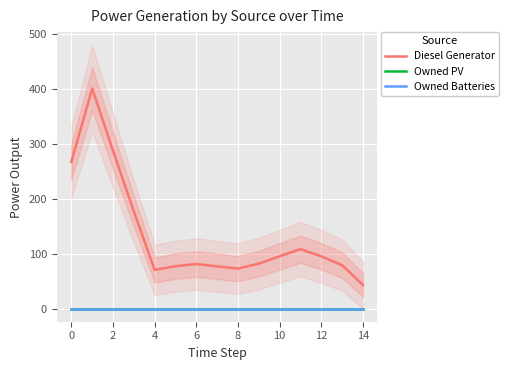

True or false: Diesel Generator has more than 0 interior local peaks.

True